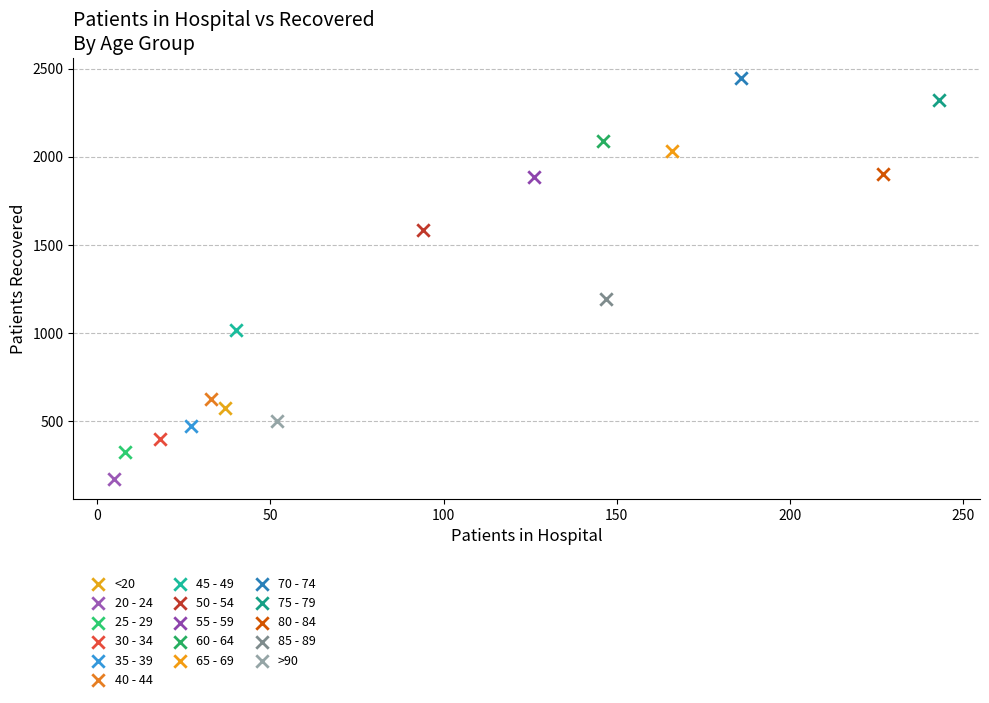

Which series reaches the minimum Y coordinate?

20 - 24